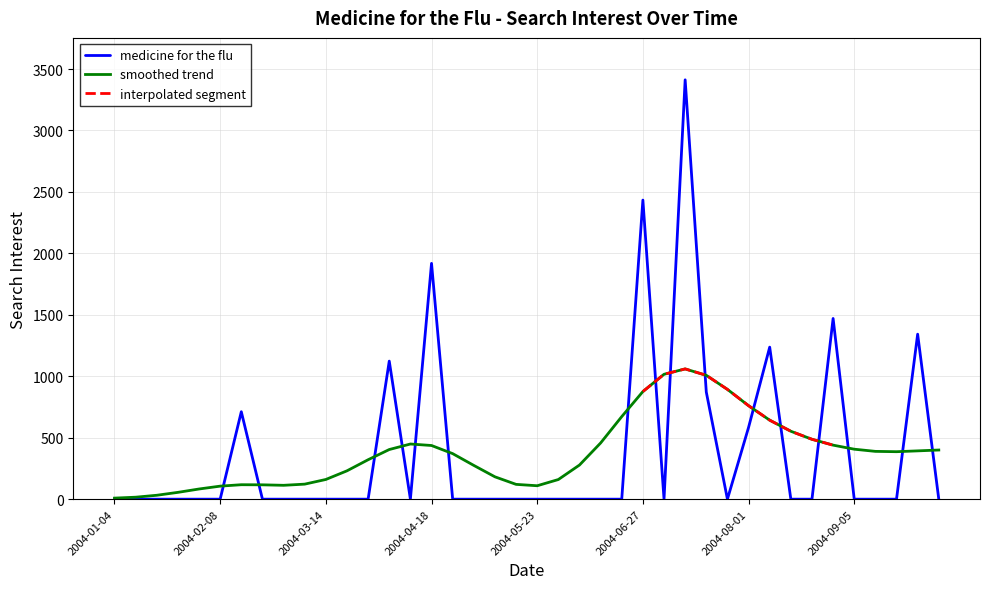

How many interior local valleys (lower than both neighbors) does the data have?

3